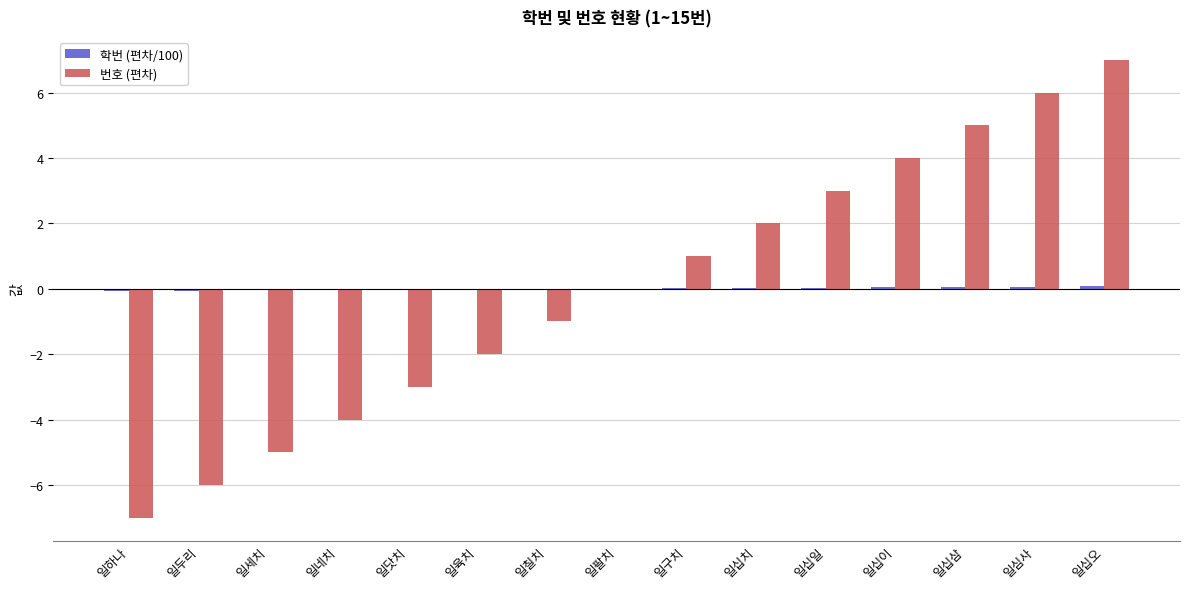

How many data points does each series have?

15